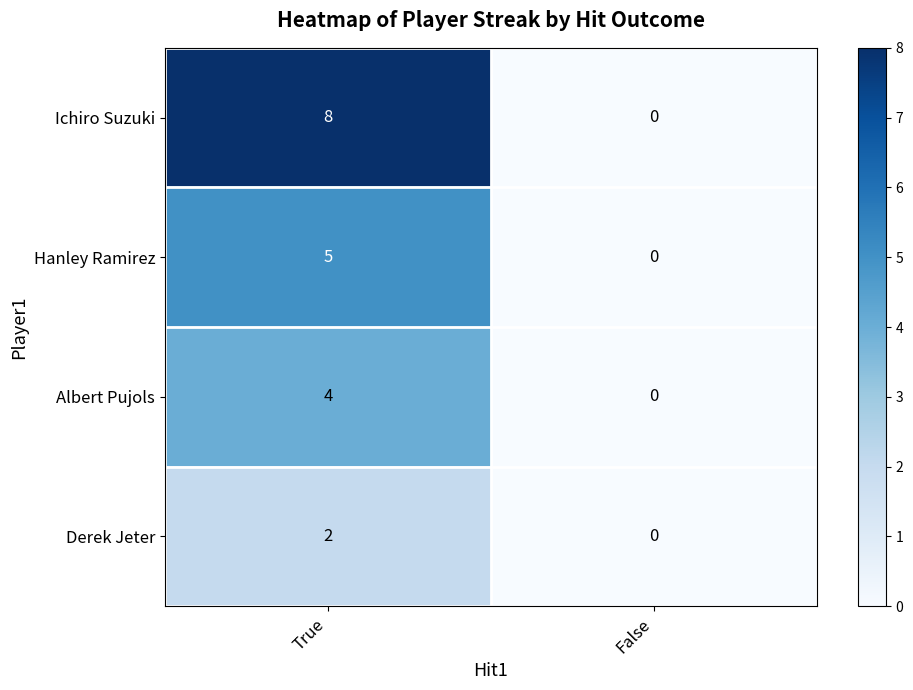

What is the greatest value displayed?

8